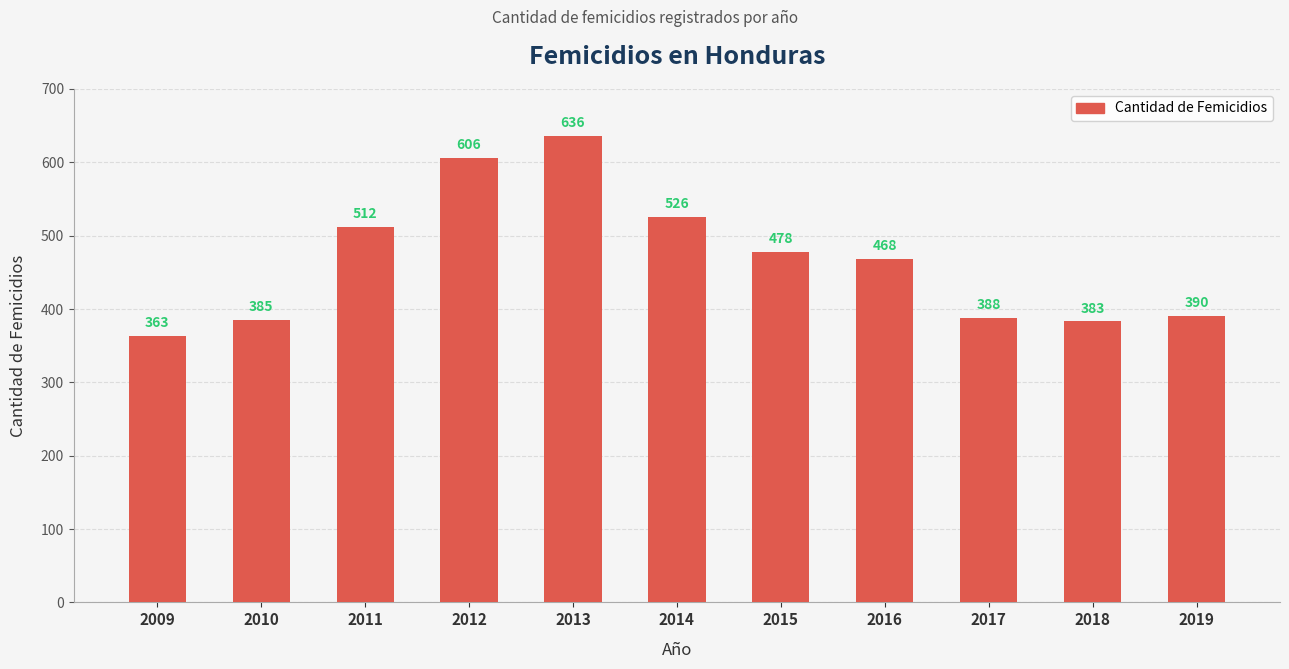

At which label is the value closest to 499?

2011